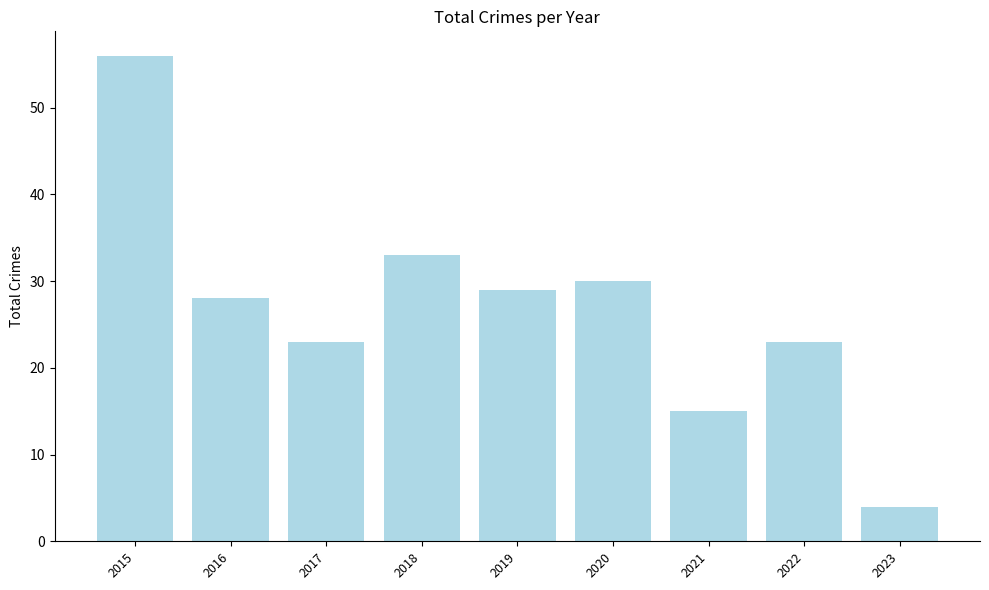

Where does the data first go above 28?

2015